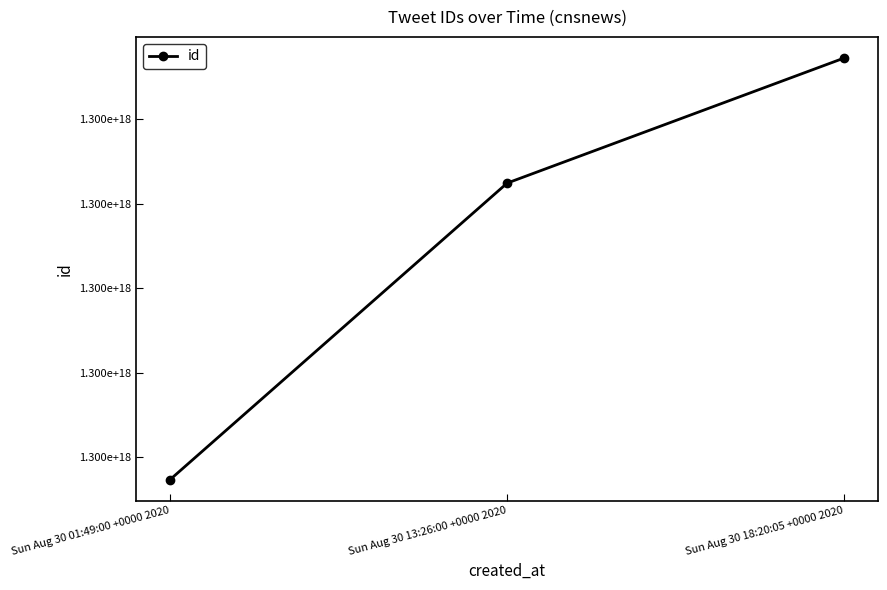

At which label is the value closest to 1300011514837997568?

Sun Aug 30 13:26:00 +0000 2020